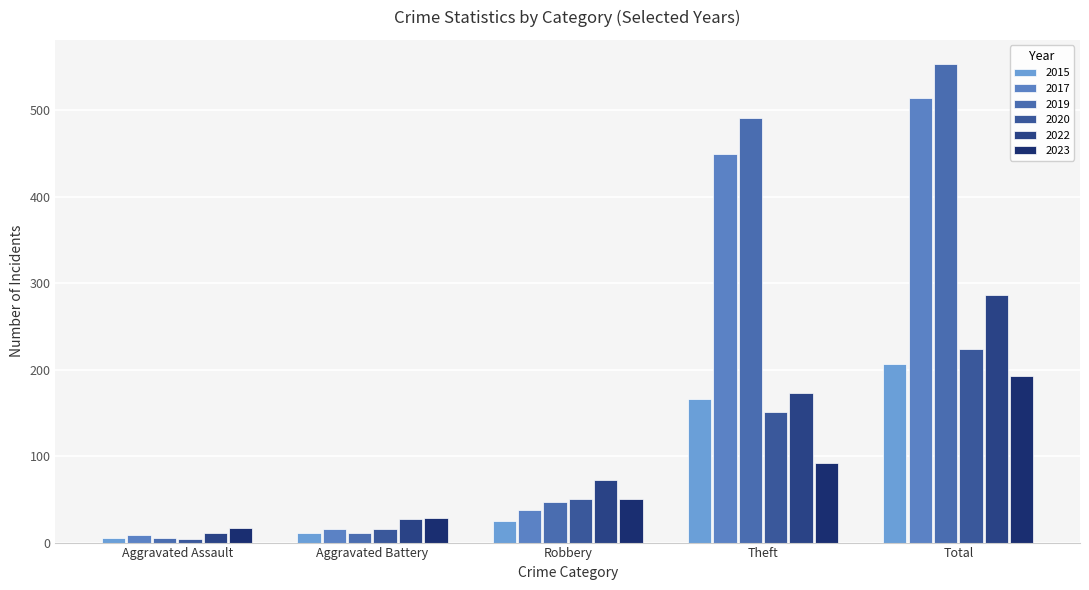

Reading left to right, what are all the values shown in this chart?

2015: Aggravated Assault=5	Aggravated Battery=11	Robbery=25	Theft=166	Total=207
2017: Aggravated Assault=9	Aggravated Battery=16	Robbery=38	Theft=450	Total=514
2019: Aggravated Assault=5	Aggravated Battery=11	Robbery=47	Theft=491	Total=554
2020: Aggravated Assault=4	Aggravated Battery=16	Robbery=51	Theft=151	Total=224
2022: Aggravated Assault=11	Aggravated Battery=27	Robbery=72	Theft=173	Total=287
2023: Aggravated Assault=17	Aggravated Battery=28	Robbery=51	Theft=92	Total=193